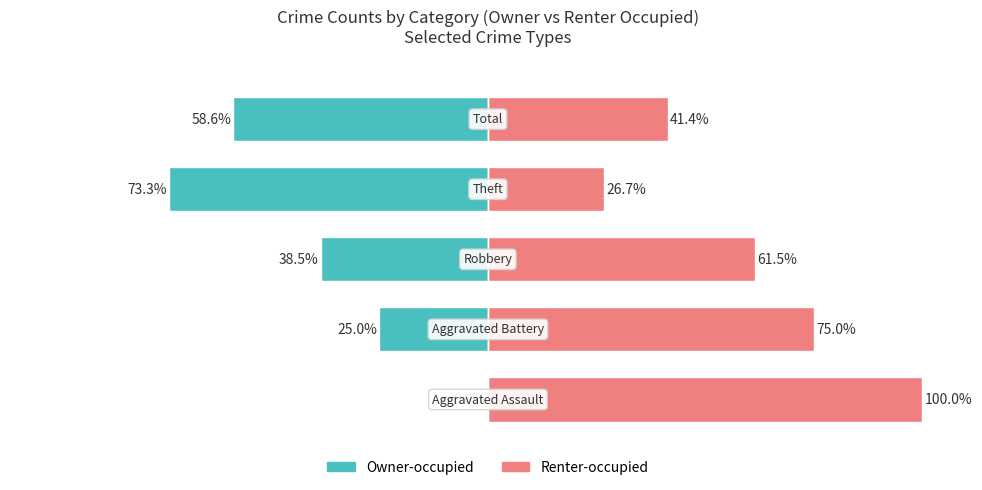

What is the value of the Renter-occupied bar at the 3rd from the left?

61.5